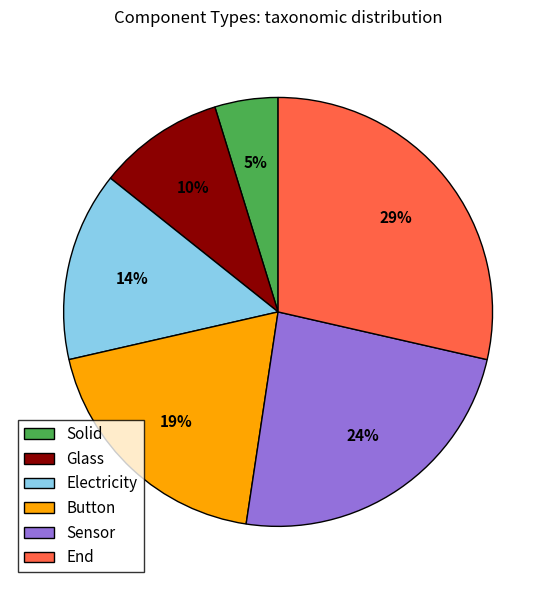

True or false: End accounts for 29% of the total.

True